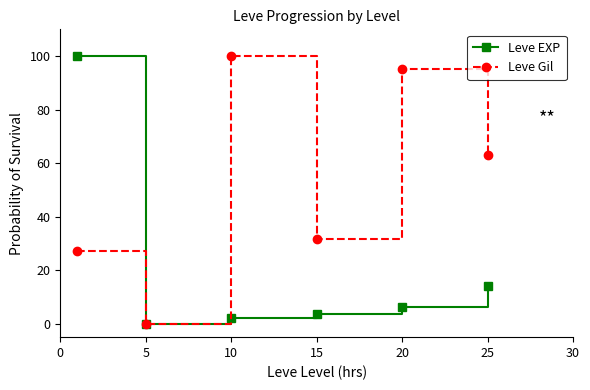

Reading left to right, what are all the values shown in this chart?

Leve EXP: 100.0	0.0	2.3	3.8	6.4	14.0
Leve Gil: 27.2	0.0	100.0	31.5	95.1	63.0